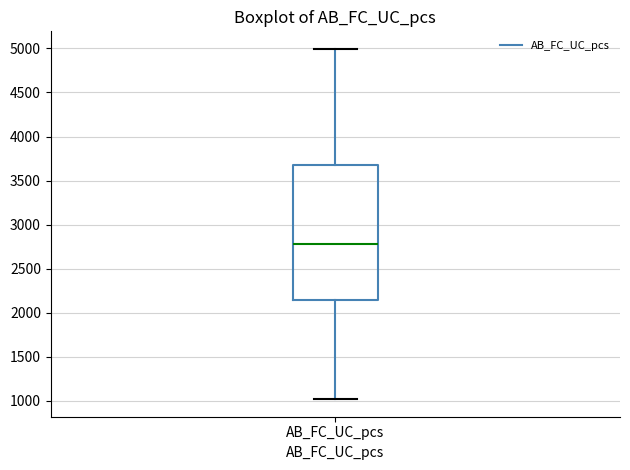

Read this box plot against the y-axis: the position of the median line, the range covered by the box, and the ends of both whiskers. The values are not printed on the chart, so give them approximately, as read against the axis.

median 2800, box 2150 to 3700, whiskers 1000 to 5000